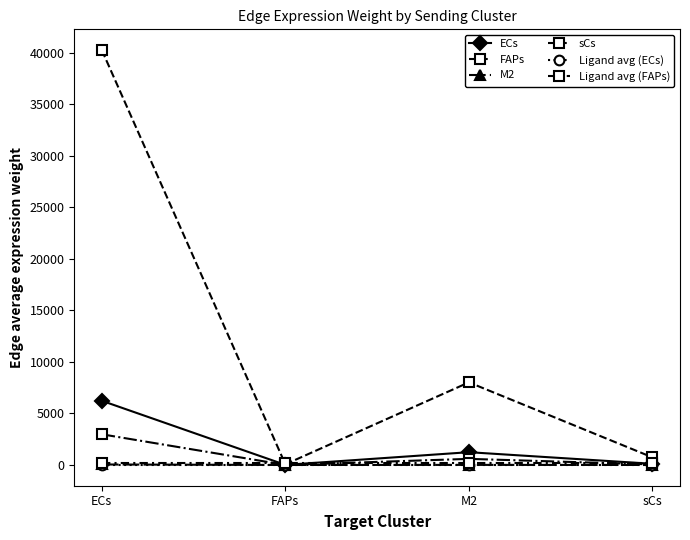

True or false: Ligand avg (FAPs) has more than 2 points higher than both neighbors.

False